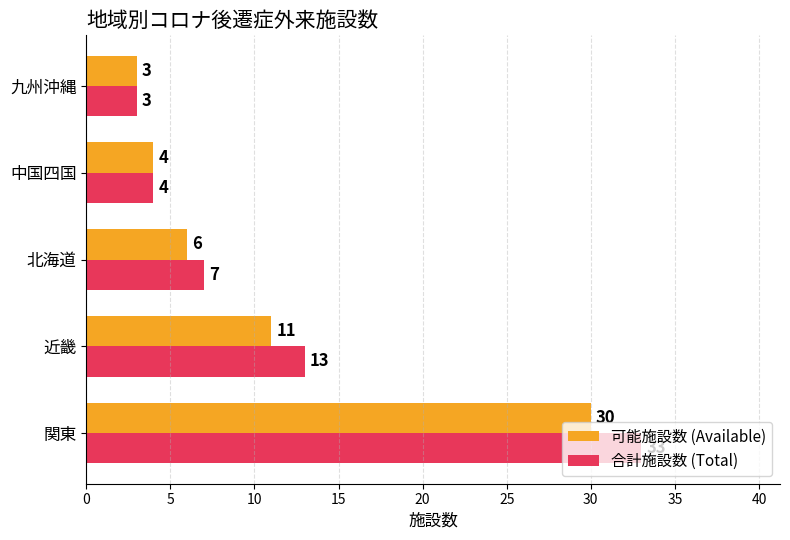

Rank the series by their average value, from lowest to highest.

可能施設数 (Available), 合計施設数 (Total)